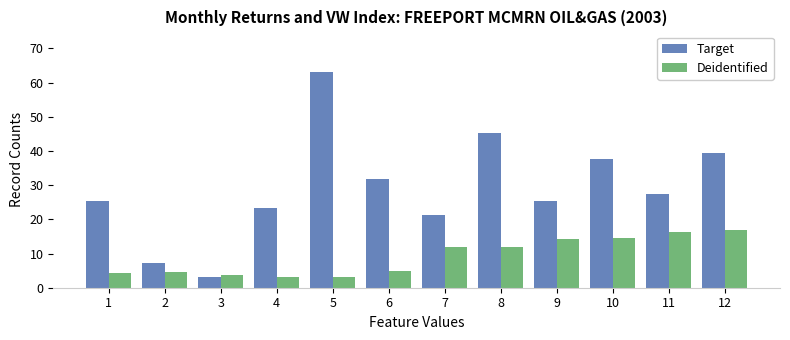

Which category has the highest value across all series?

5